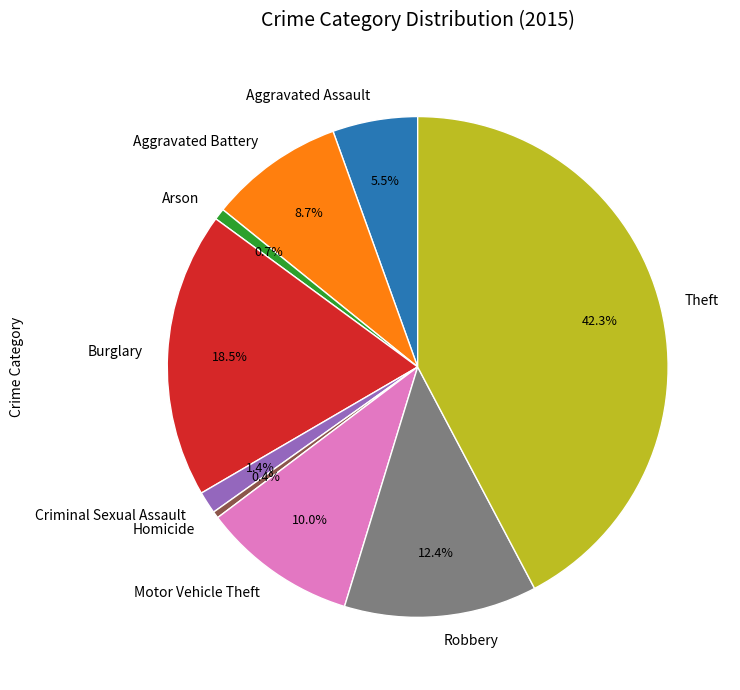

To the nearest percent, what percentage of the pie is Arson?

1%